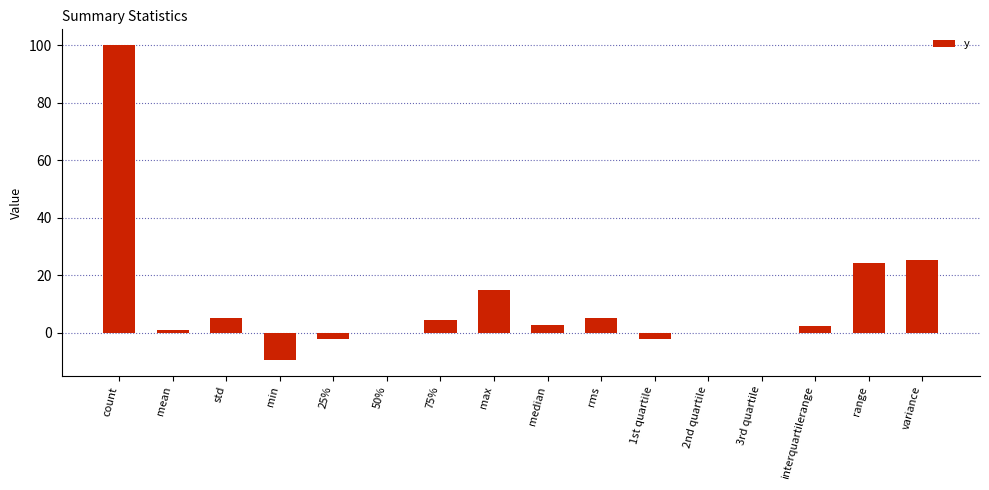

The value at std is 5.0. True or false?

True